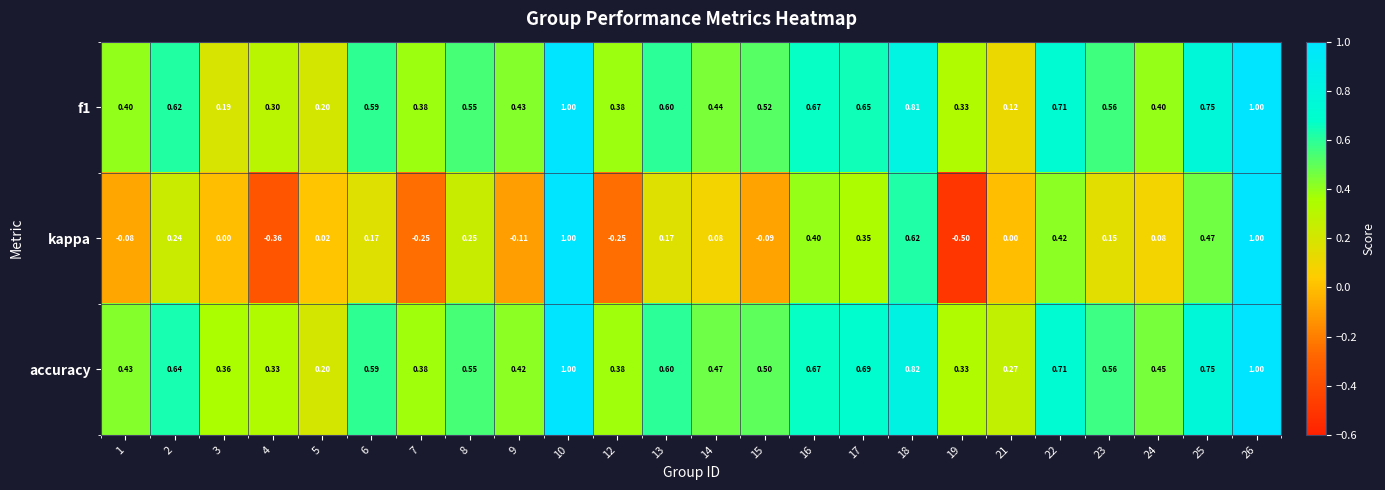

Is the value of kappa at 9 greater than the value of f1 at 15?

No